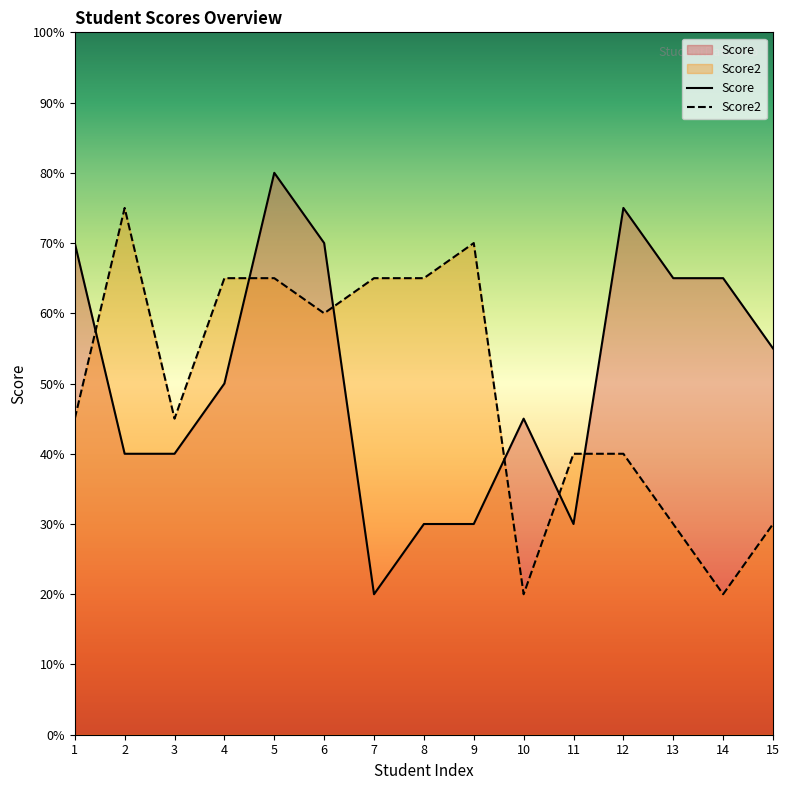

What are all the series names shown in the legend?

Score, Score2